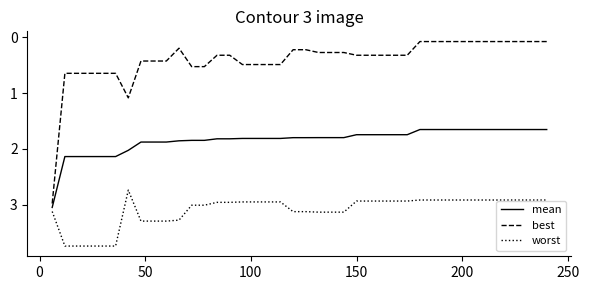

True or false: best and worst cross at least once.

False